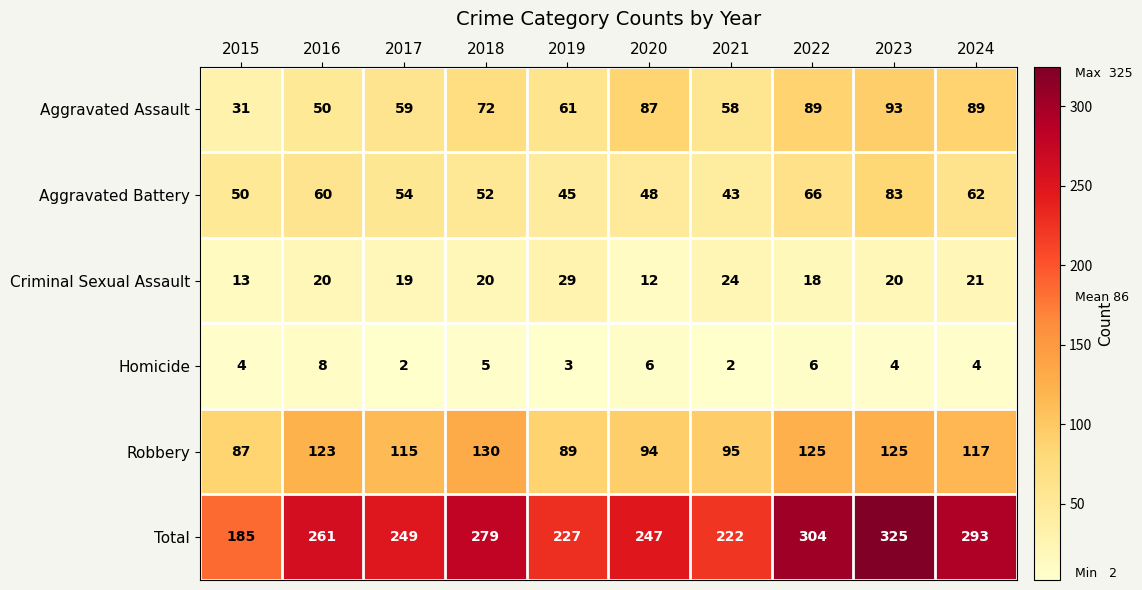

What is the difference between the highest and lowest values at 2024?

289